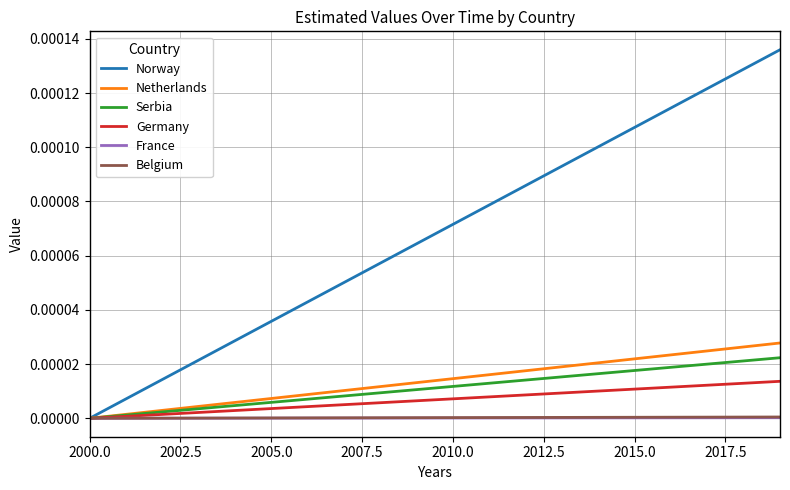

Does the chart have visible grid lines?

Yes